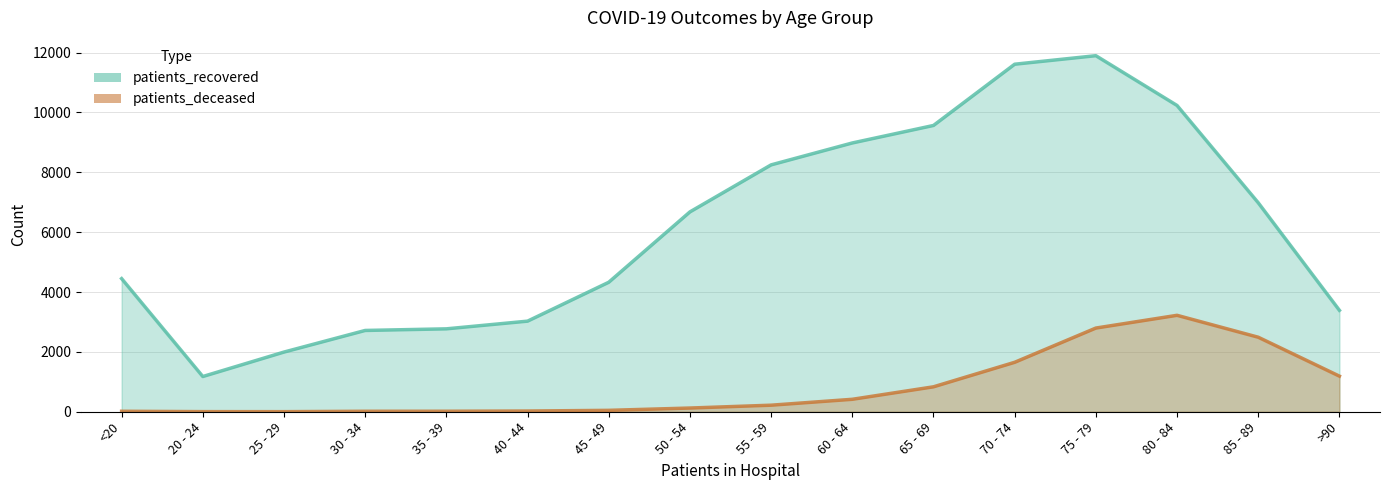

How many categories are shown in the chart?

16